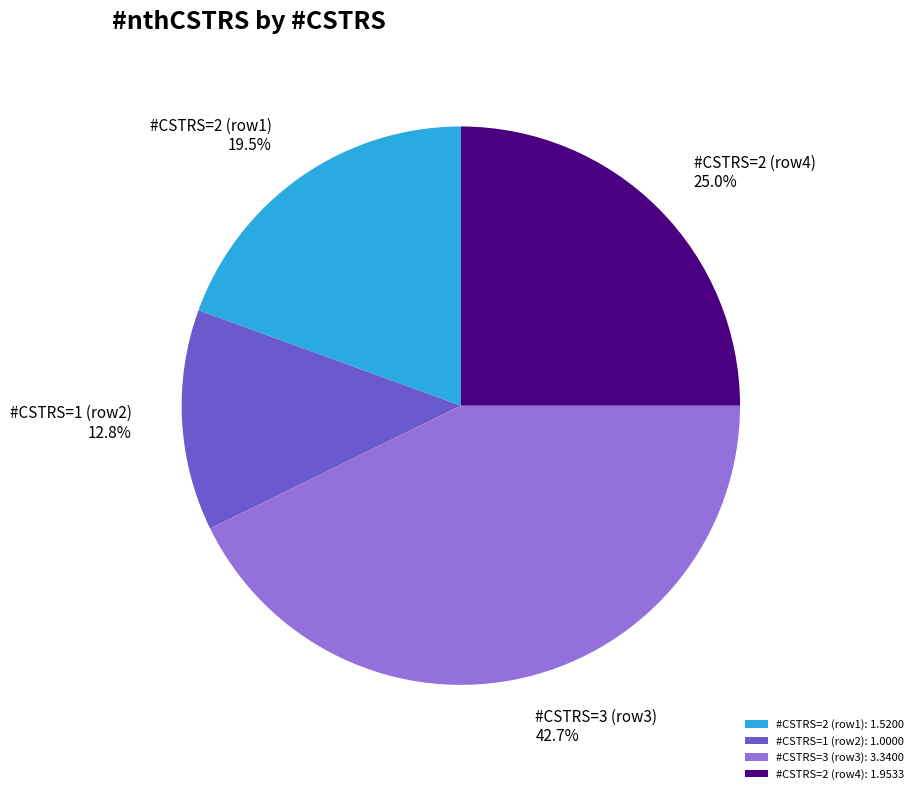

What is the smallest slice in the pie chart?

#CSTRS=1 (row2): 1.0000